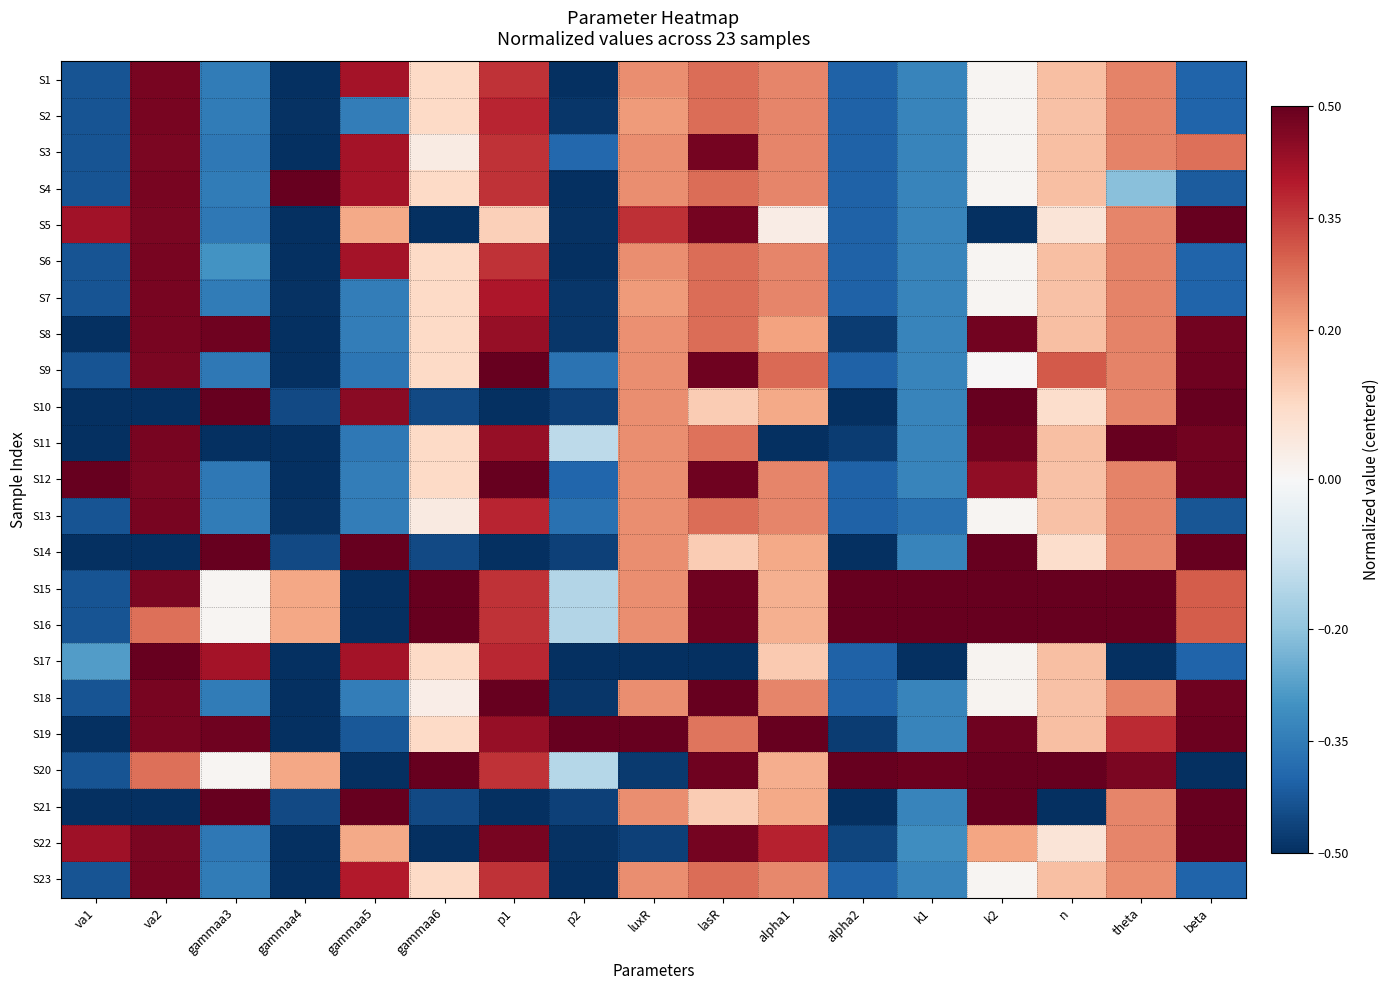

Which has a higher value, k2 or k1?

k2